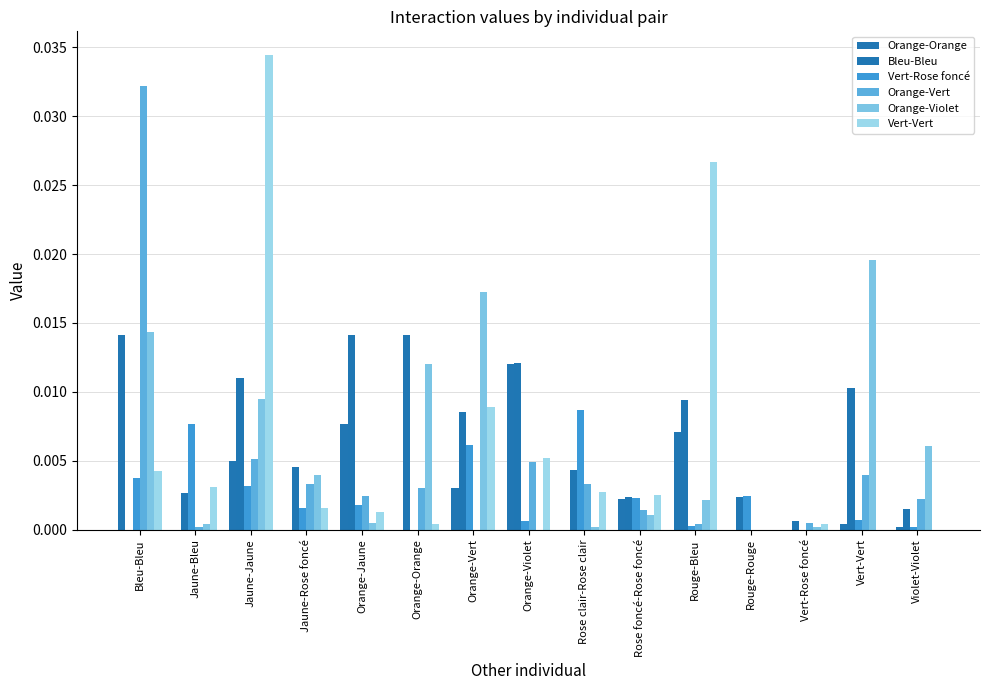

Is the value of Vert-Rose foncé at Rose clair-Rose clair greater than the value of Orange-Vert at Orange-Jaune?

Yes